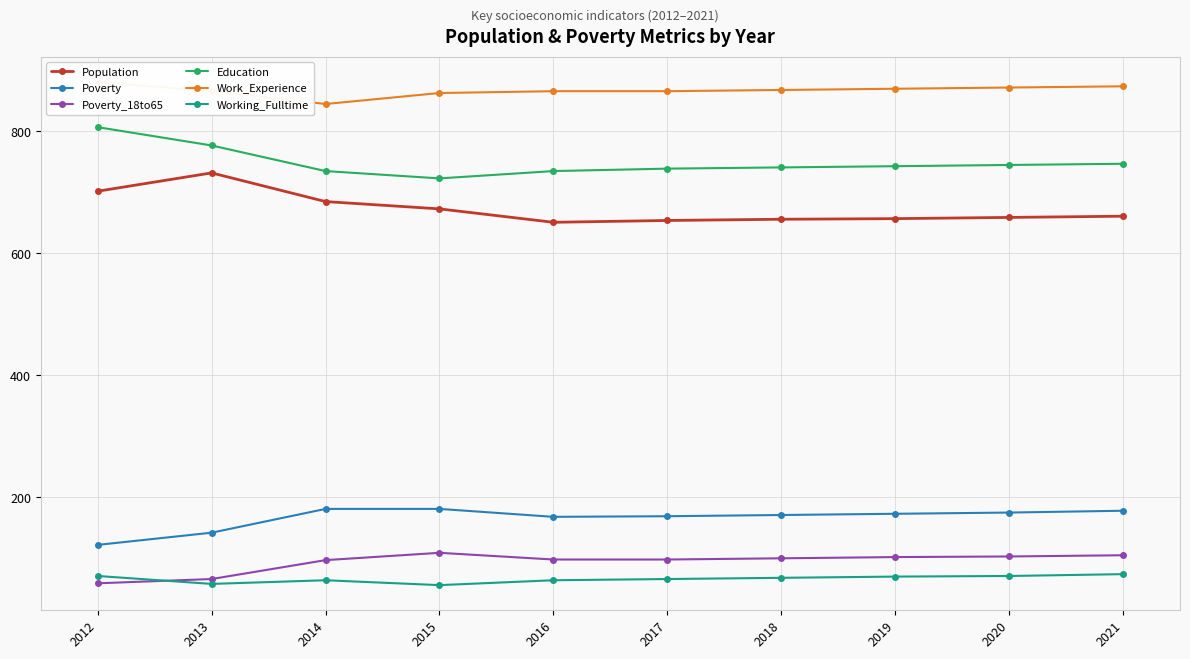

Reading left to right, extract all data points from this chart.

Population: 2012=702	2013=732	2014=685	2015=673	2016=651	2017=654	2018=656	2019=657	2020=659	2021=661
Poverty: 2012=122	2013=142	2014=181	2015=181	2016=168	2017=169	2018=171	2019=173	2020=175	2021=178
Poverty_18to65: 2012=59	2013=66	2014=97	2015=109	2016=98	2017=98	2018=100	2019=102	2020=103	2021=105
Education: 2012=807	2013=777	2014=735	2015=723	2016=735	2017=739	2018=741	2019=743	2020=745	2021=747
Work_Experience: 2012=881	2013=866	2014=845	2015=863	2016=866	2017=866	2018=868	2019=870	2020=872	2021=874
Working_Fulltime: 2012=71	2013=58	2014=64	2015=56	2016=64	2017=66	2018=68	2019=70	2020=71	2021=74